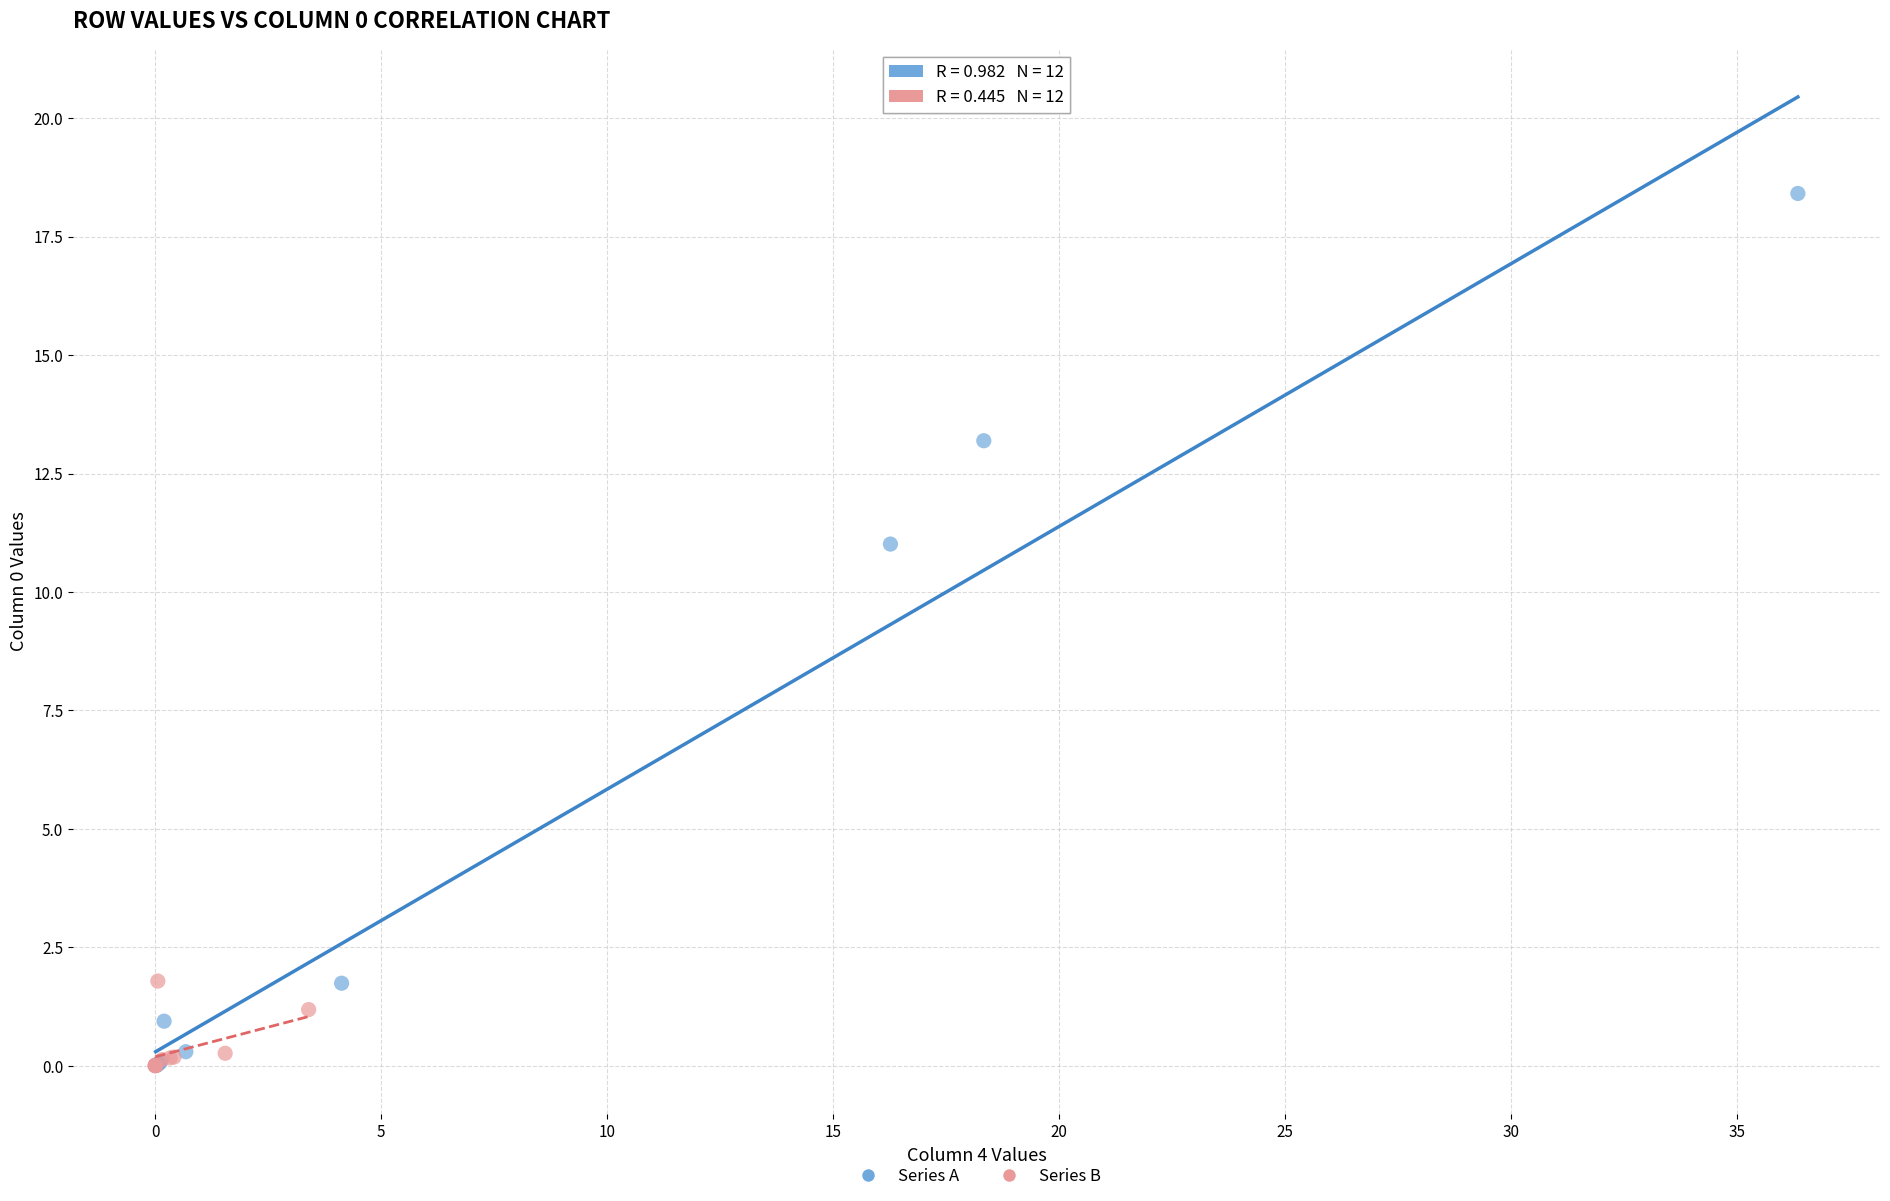

Which series contains the highest Y value?

Series A